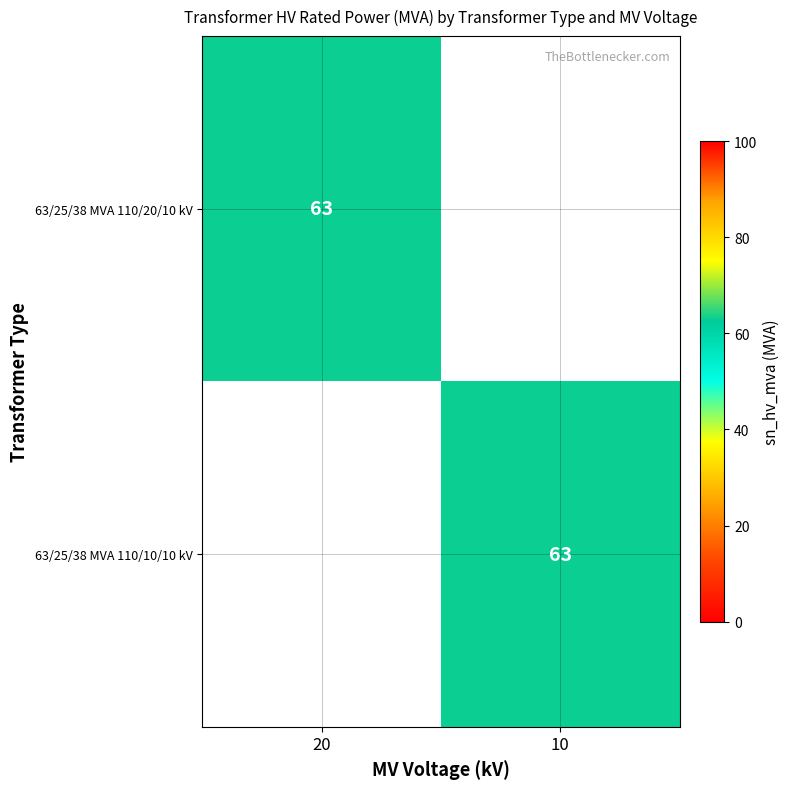

Is it true that 63/25/38 MVA 110/20/10 kV equals 63 at 20?

True